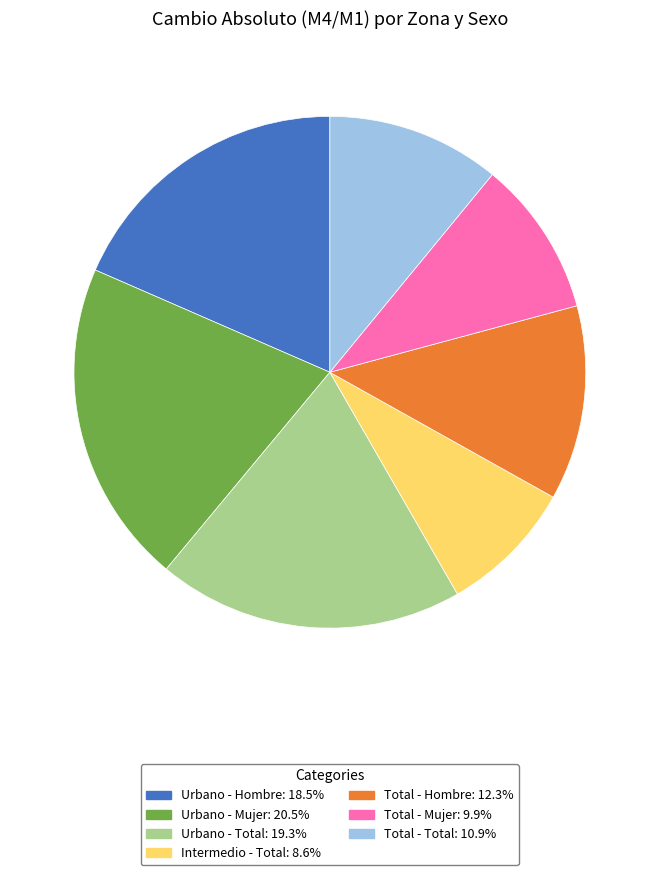

What is the smallest slice in the pie chart?

Intermedio - Total